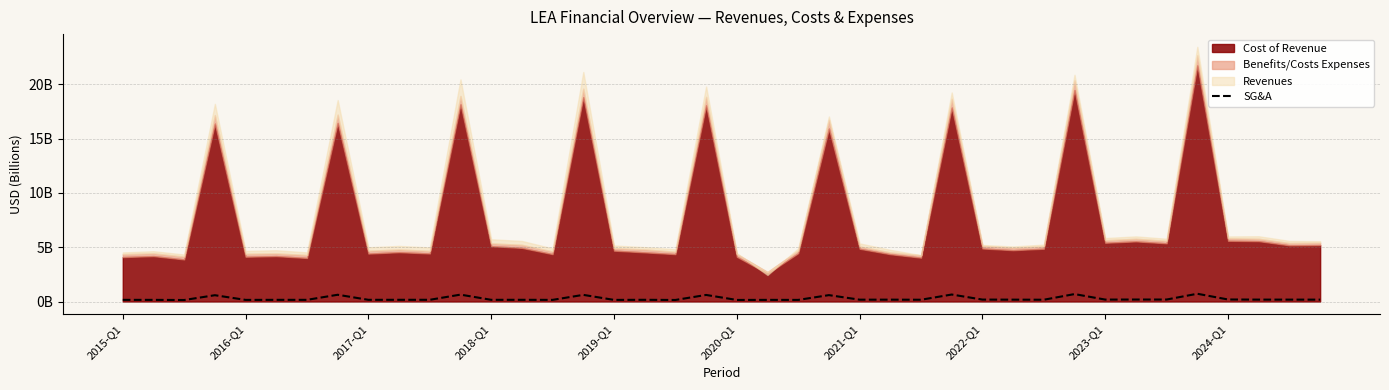

Read the value at 35.

0.7